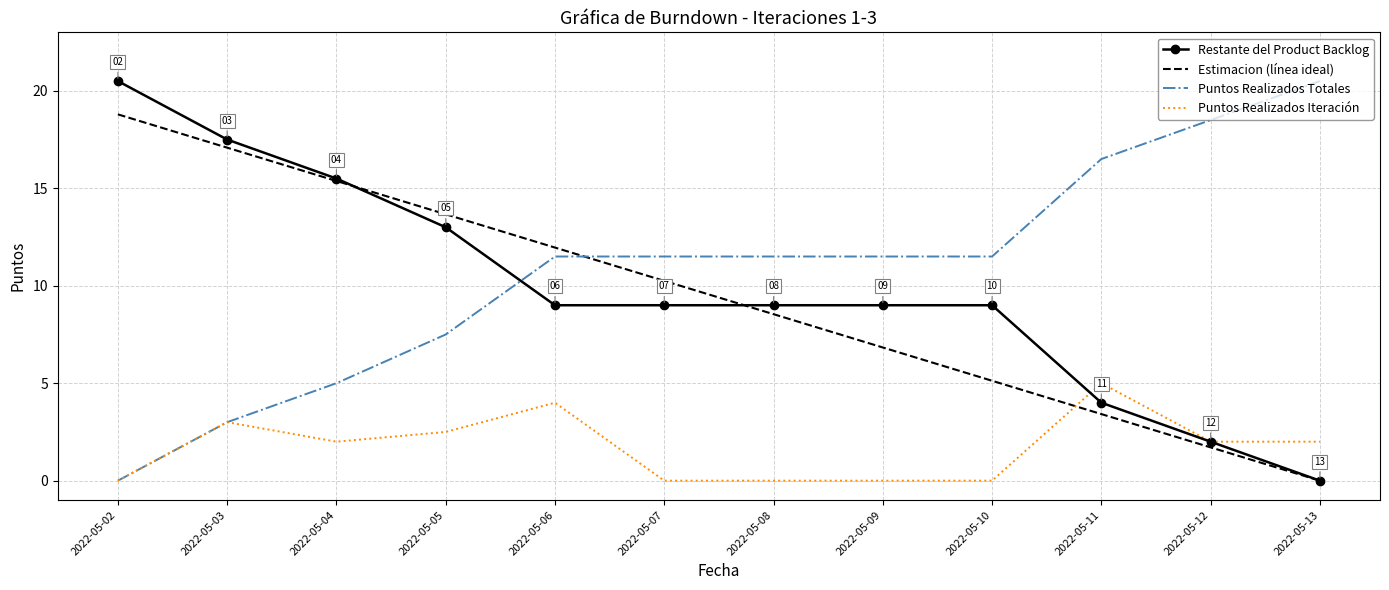

After their last crossing, which series has the higher values: Estimacion (línea ideal) or Puntos Realizados Iteración?

Puntos Realizados Iteración